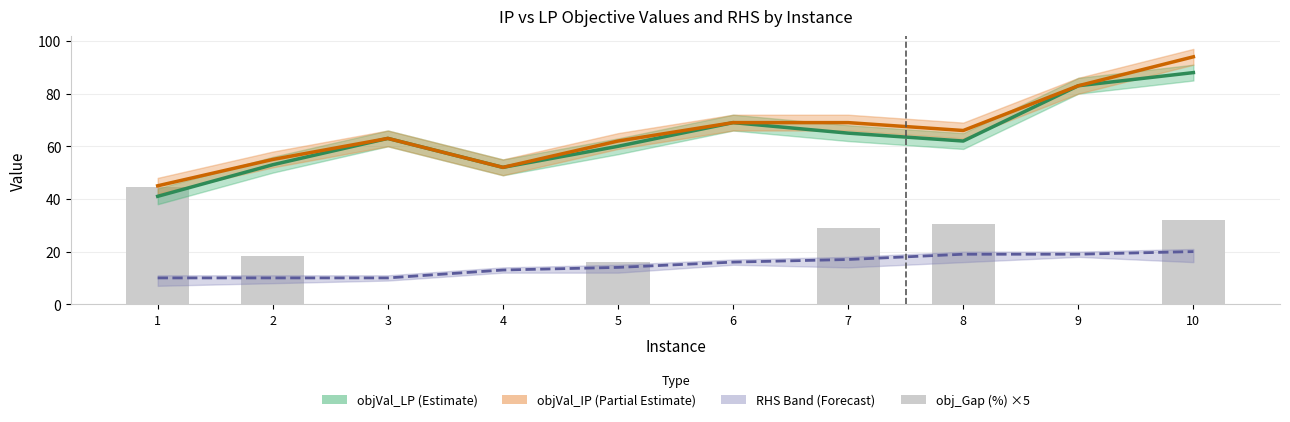

What is the spread (max minus min) of values at 5?

48.0